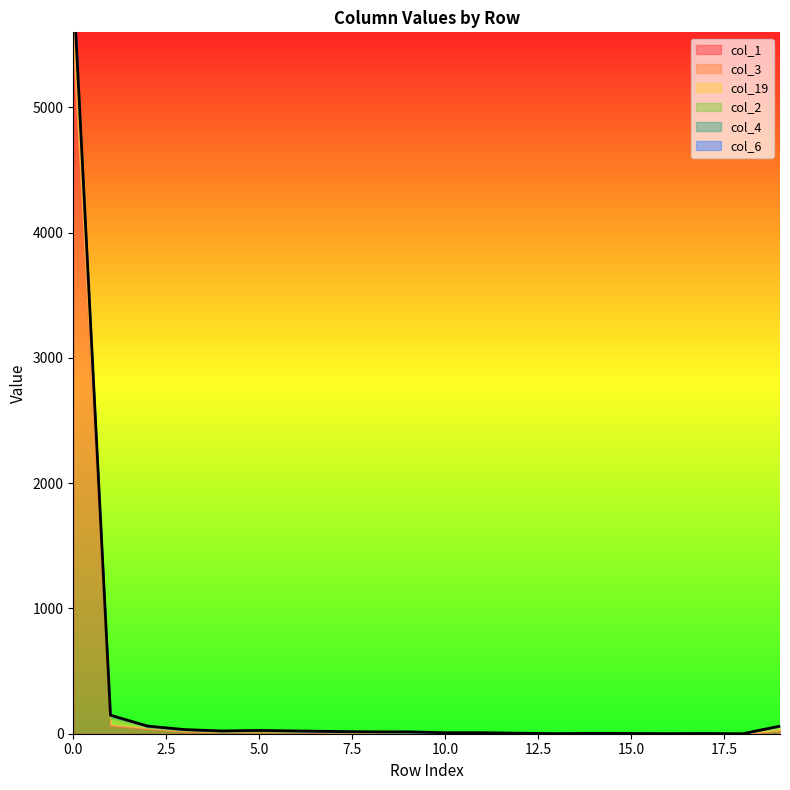

What is the difference between the second highest and minimum values in the col_2 series?

22